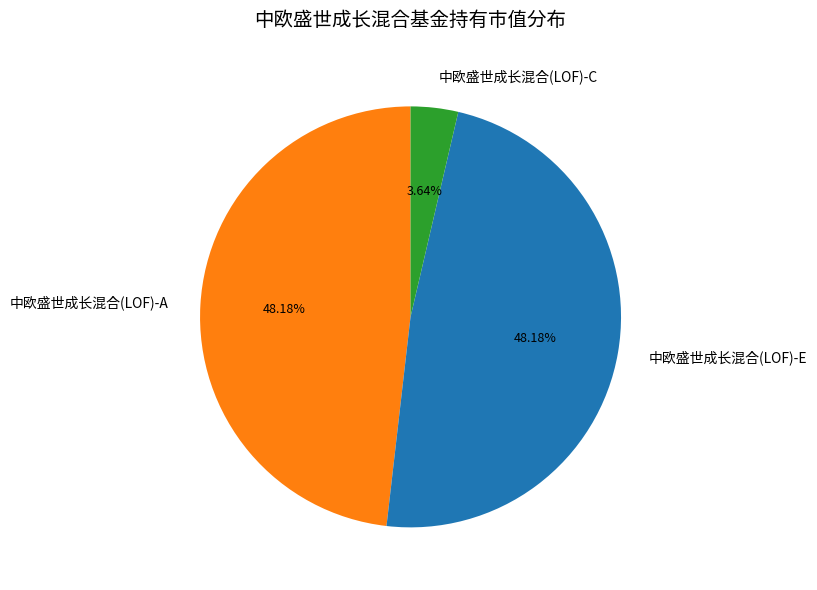

How many segments does this pie chart have?

3